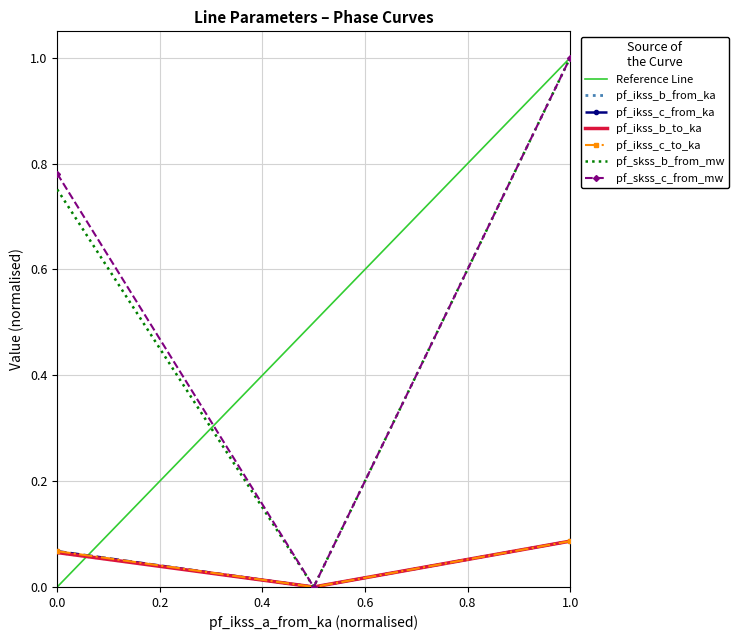

Is the value of pf_skss_b_from_mw at 0.0 greater than the value of pf_ikss_b_from_ka at 1.0?

Yes